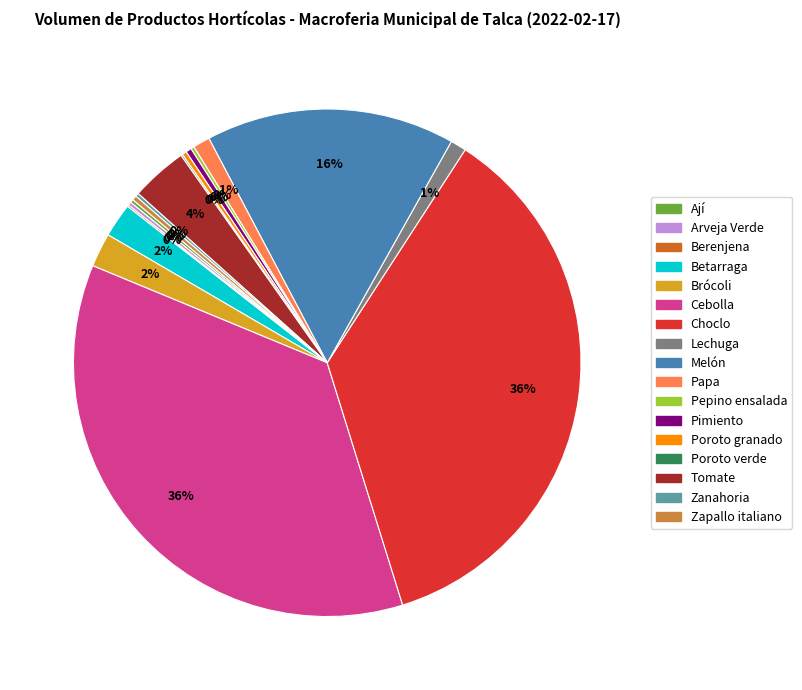

What percentage is the Papa slice, to the nearest percent?

1%